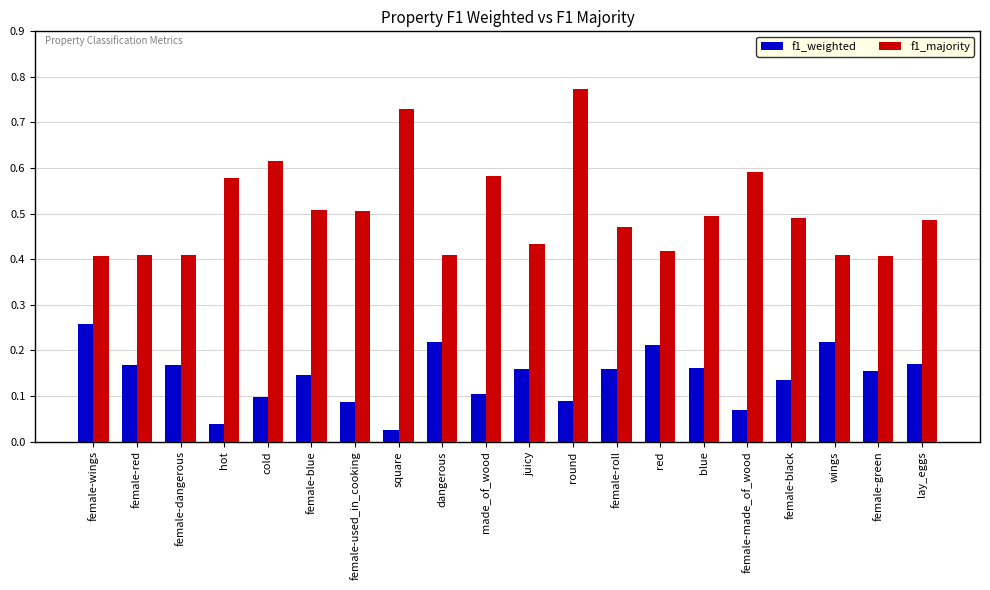

The f1_weighted series shows 0.1 at female-wings. True or false?

False